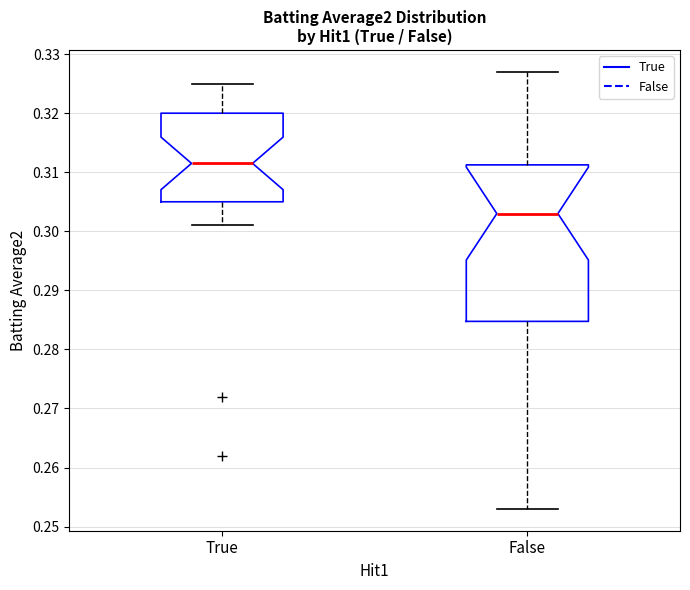

Comparing the boxes themselves (not the whiskers), which one is the tallest?

False